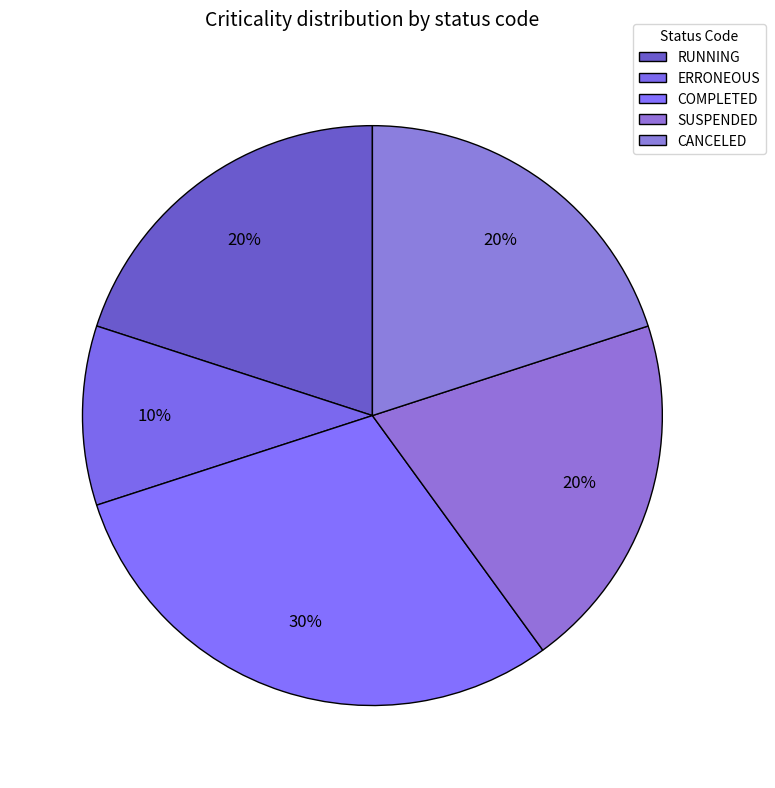

To the nearest percent, what is the difference between the ERRONEOUS and RUNNING slice percentages?

10%